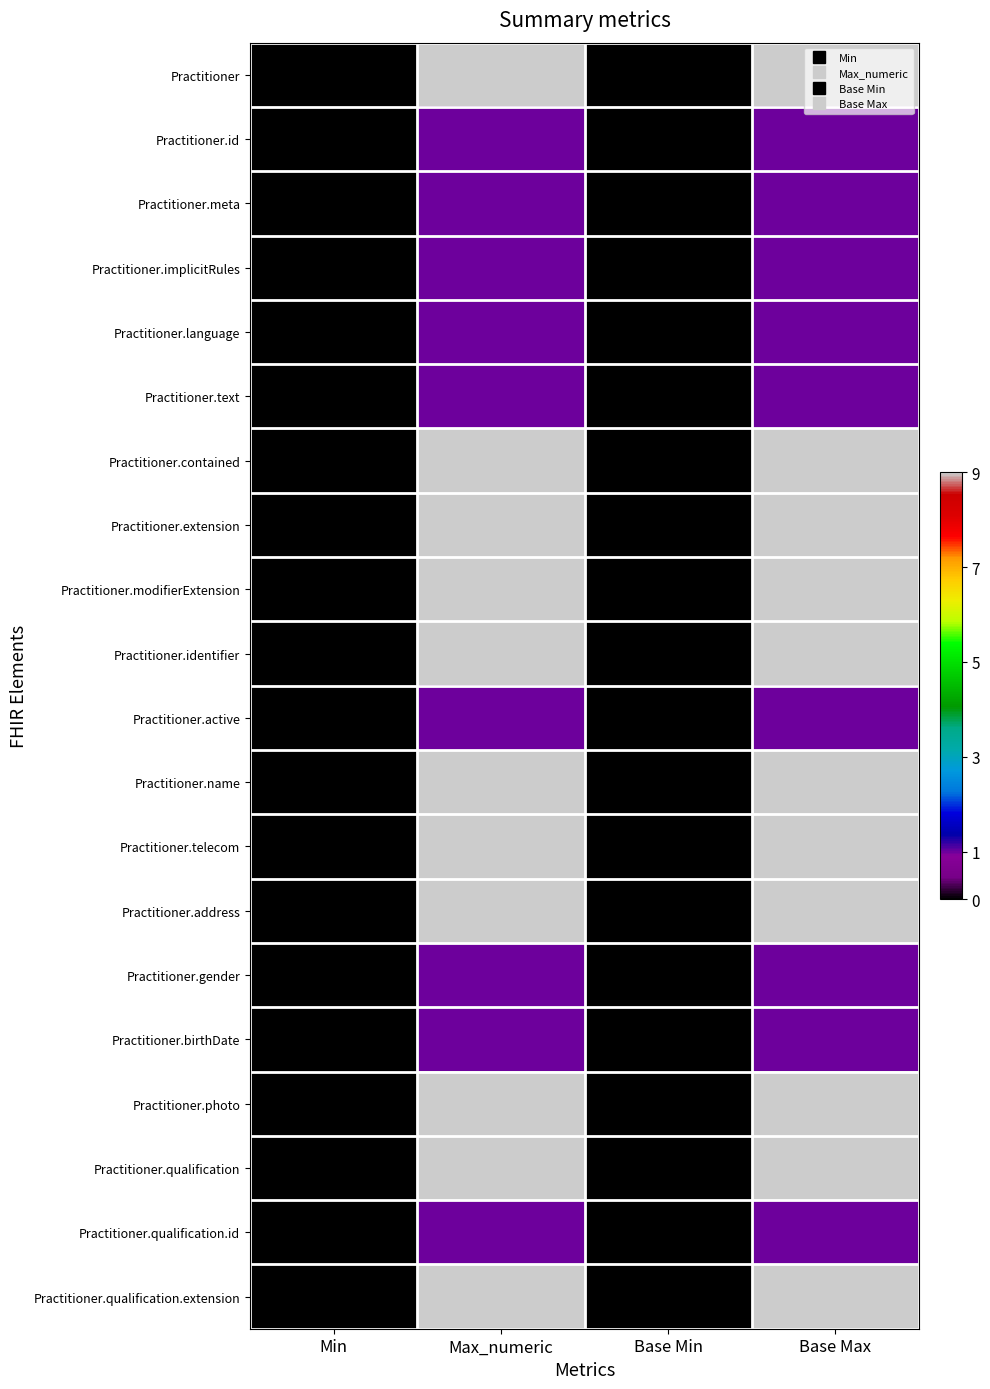

What is the greatest value displayed?

9